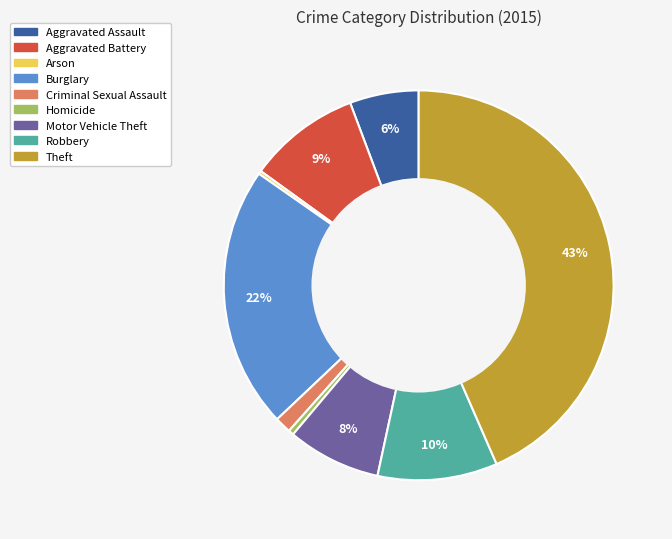

To the nearest percent, what is the combined percentage of Motor Vehicle Theft and Robbery?

18%